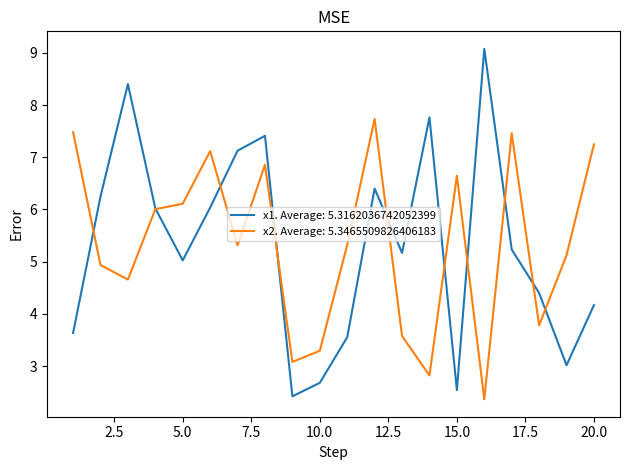

Which series has the largest range (max minus min)?

x1. Average: 5.3162036742052399